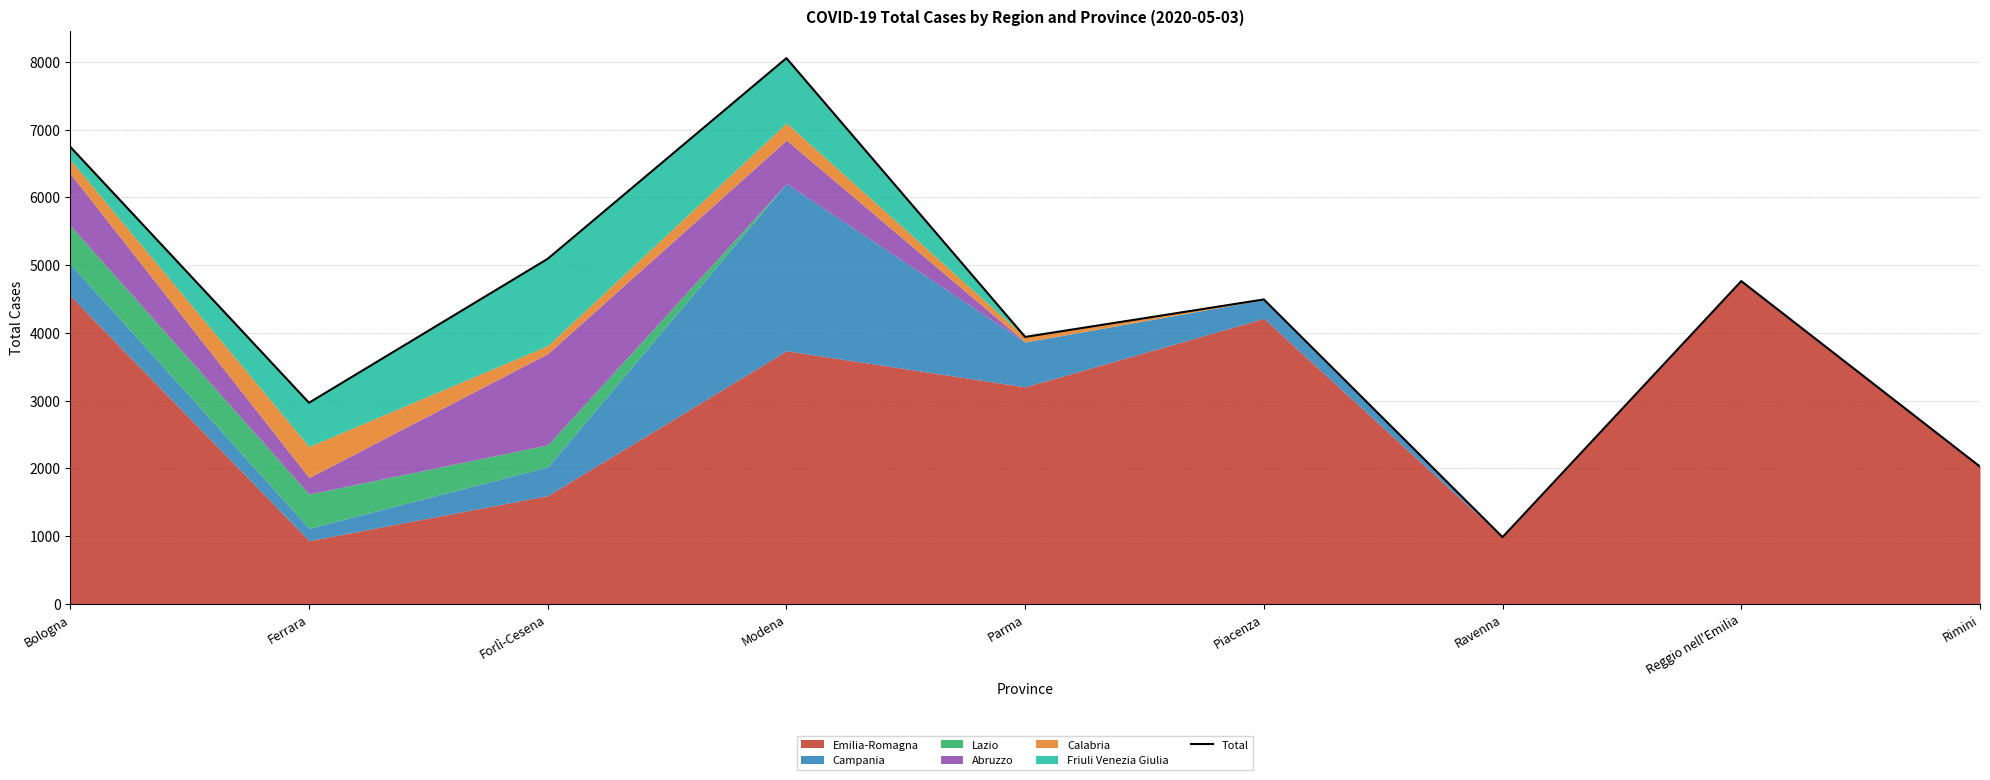

Between Ferrara and Bologna, which is larger?

Bologna